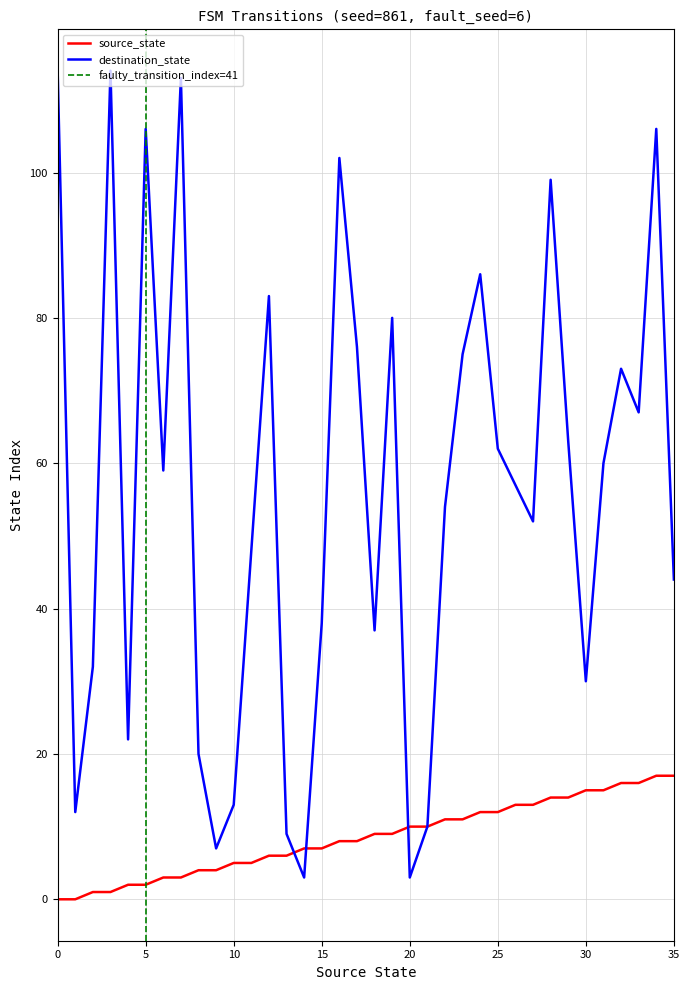

Between 3 and 33, which series saw the biggest shift?

destination_state